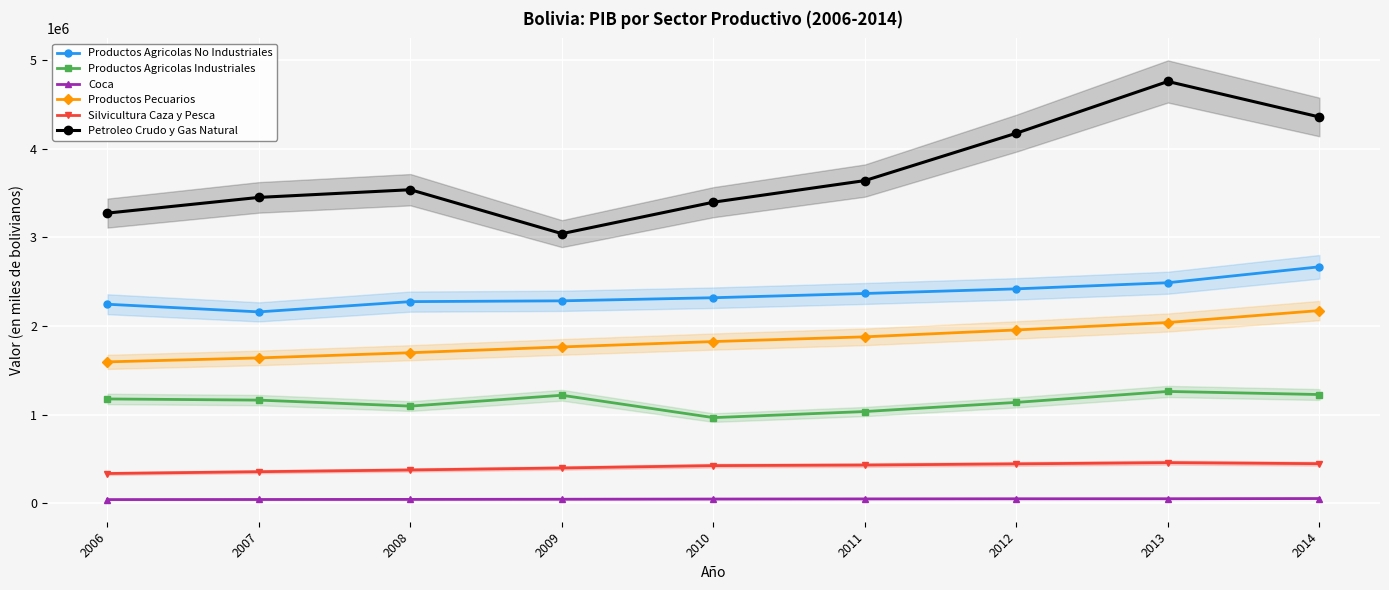

How many categories are shown in the chart?

9